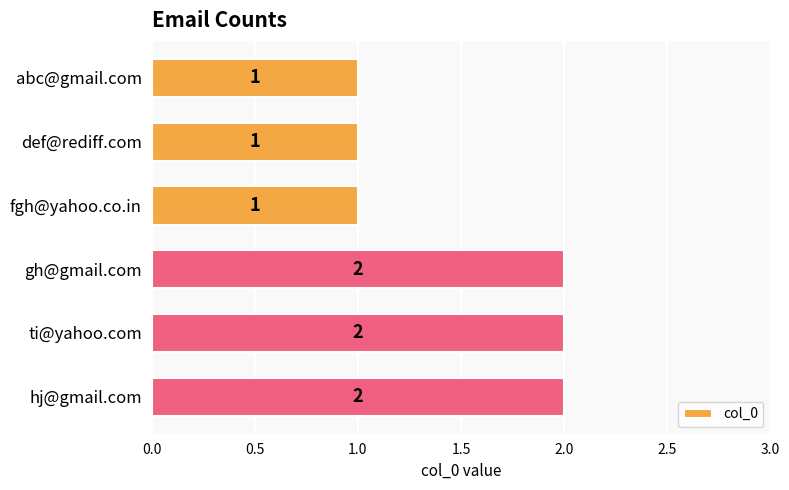

What is the sum of all values?

9